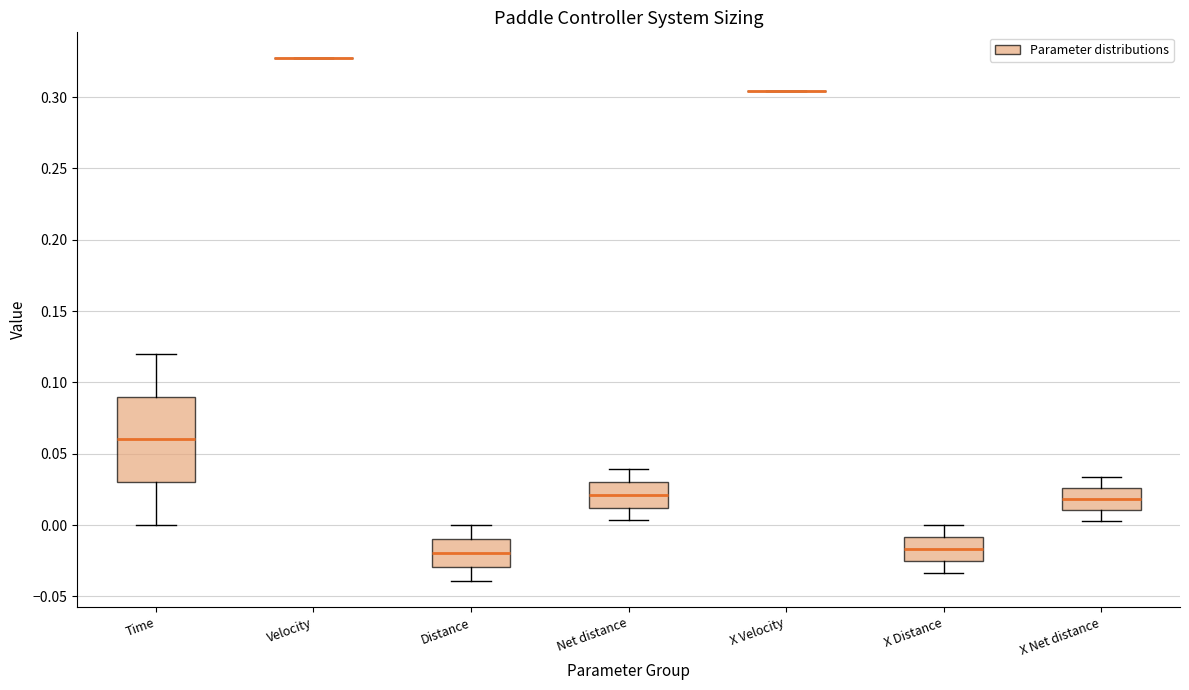

Reading left to right, transcribe this box plot: for each box, give where its median line is, the range the box spans, and where its two whiskers end, as read against the y-axis. The values are not printed on the chart, so give them approximately, as read against the axis.

Time: median 0.060, box 0.030 to 0.090, whiskers 0.000 to 0.120
Velocity: box collapsed to a line at 0.325, whiskers 0.325 to 0.325
Distance: median -0.020, box -0.030 to -0.010, whiskers -0.040 to 0.000
Net distance: median 0.020, box 0.010 to 0.030, whiskers 0.005 to 0.040
X Velocity: box collapsed to a line at 0.305, whiskers 0.305 to 0.305
X Distance: median -0.015, box -0.025 to -0.010, whiskers -0.035 to 0.000
X Net distance: median 0.020, box 0.010 to 0.025, whiskers 0.005 to 0.035